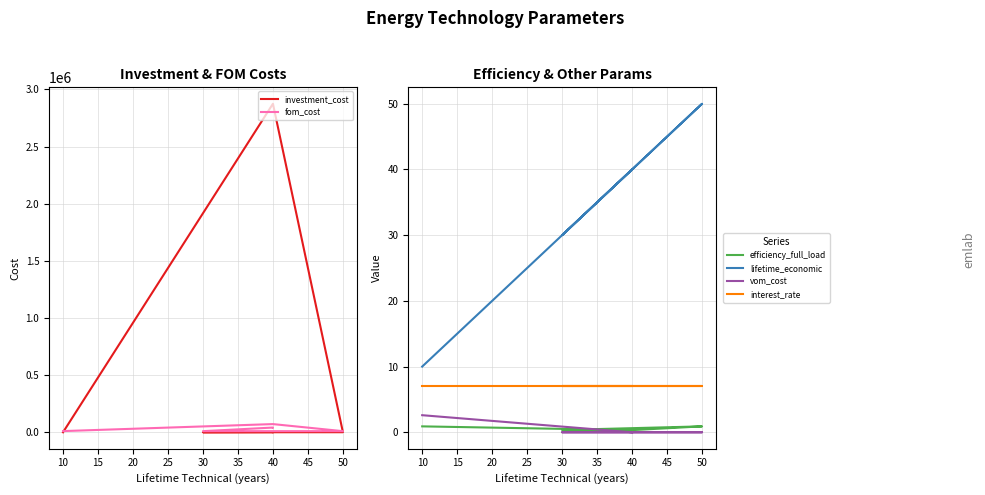

What value does the efficiency_full_load series have at 10?

0.9